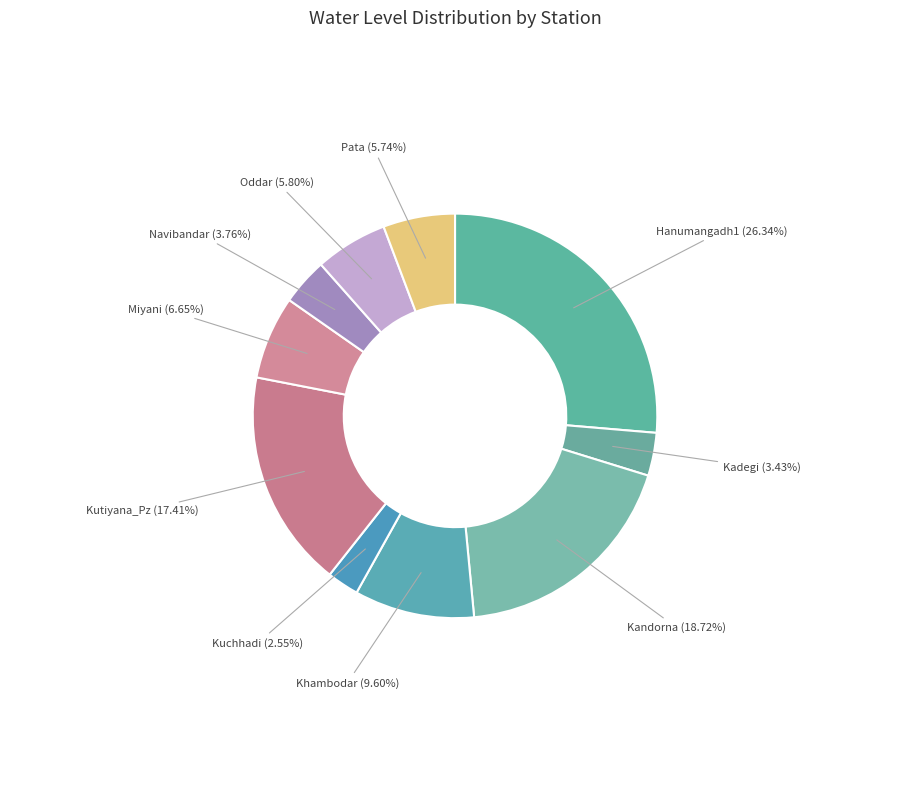

How many slices are in this pie chart?

10